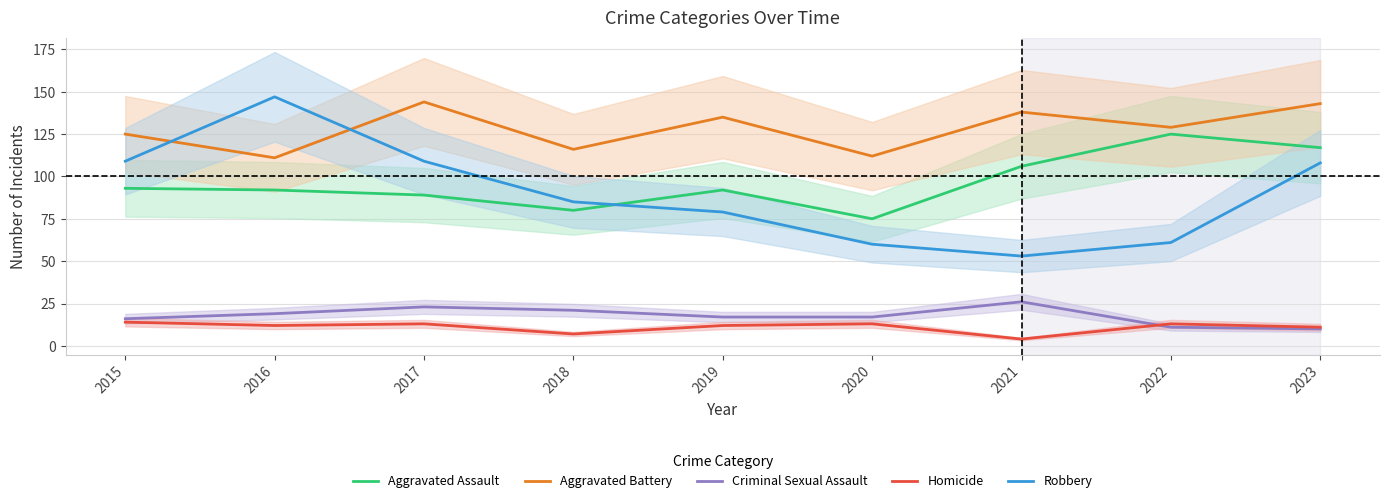

What is the value of the Aggravated Assault point at the 4th from the left?

80